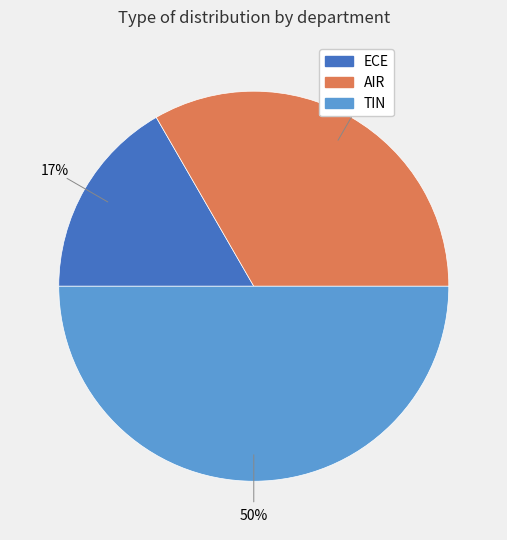

True or false: TIN accounts for 50% of the total.

True